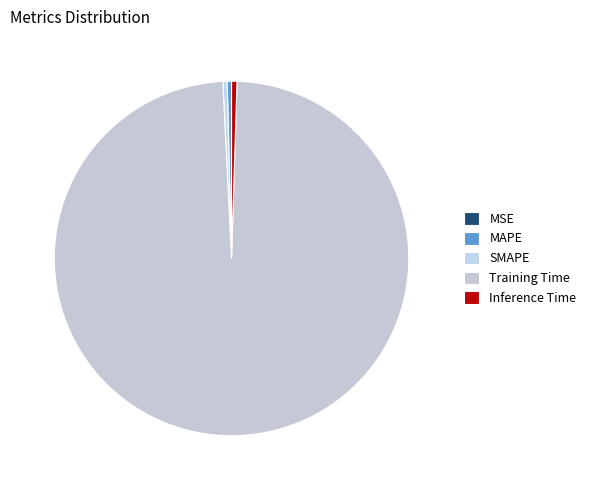

Rank the categories by value from lowest to highest.

MSE, SMAPE, MAPE, Inference Time, Training Time